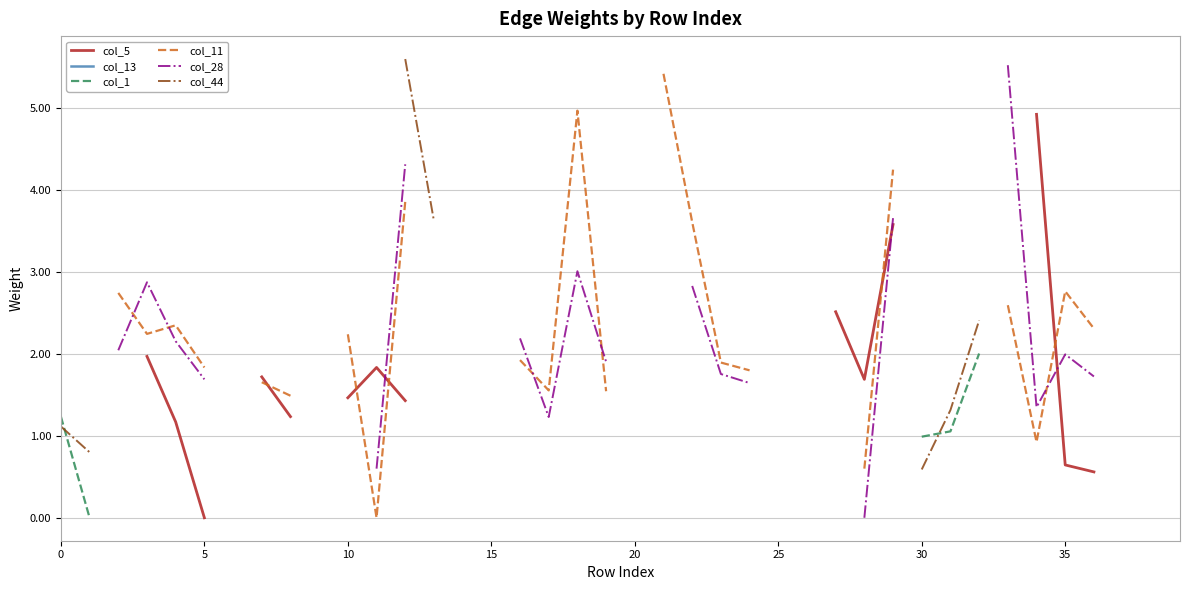

Read the col_28 value at 18.

3.0